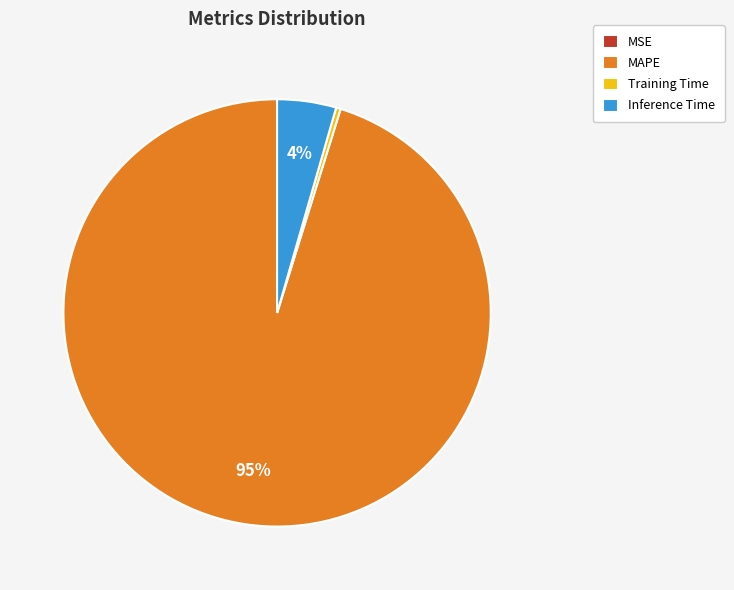

To the nearest percent, what is the average slice percentage?

25%